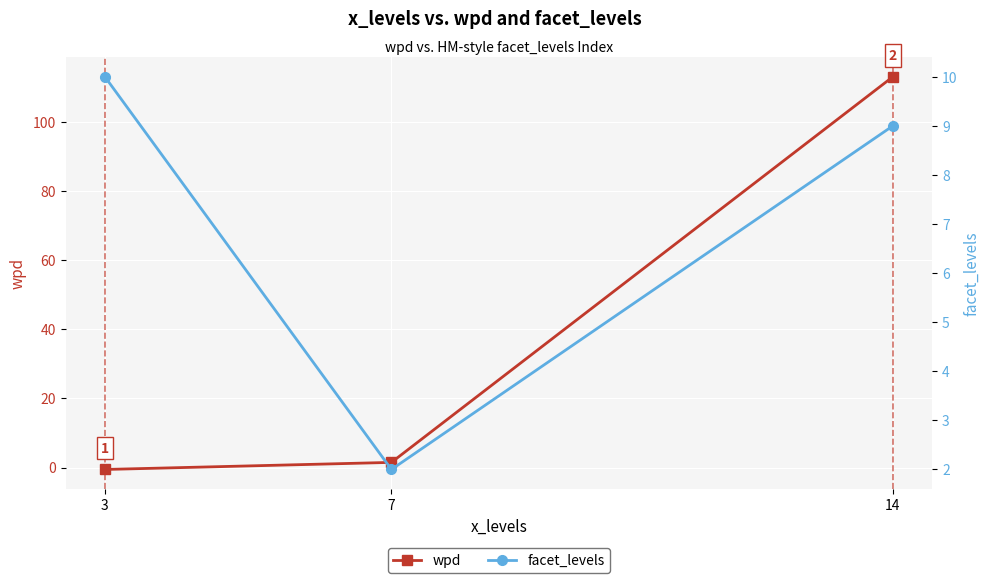

Rank the series by their maximum value, from highest to lowest.

wpd, facet_levels